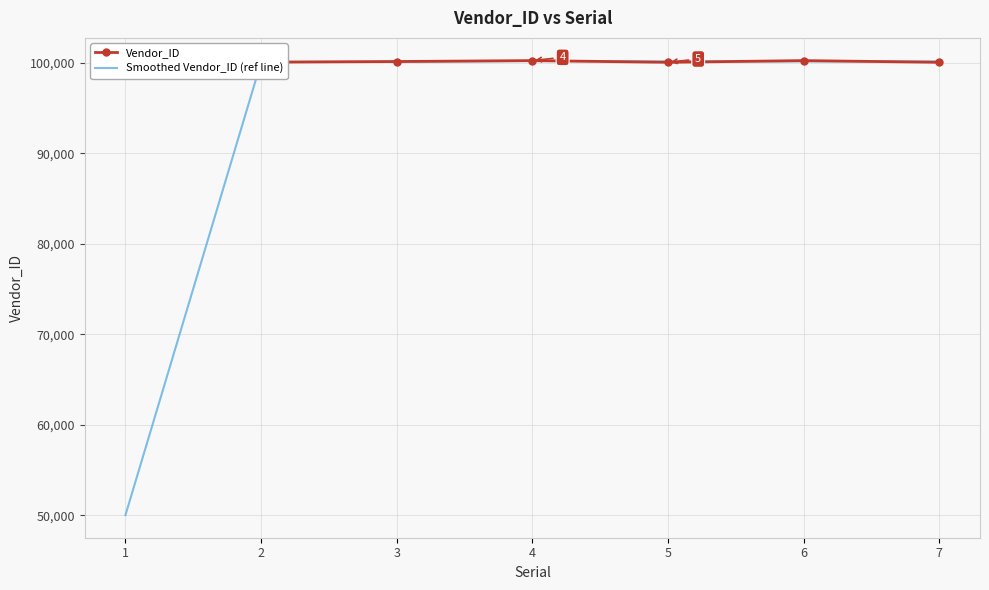

What value does the Smoothed Vendor_ID (ref line) series have at 3?

100087.5